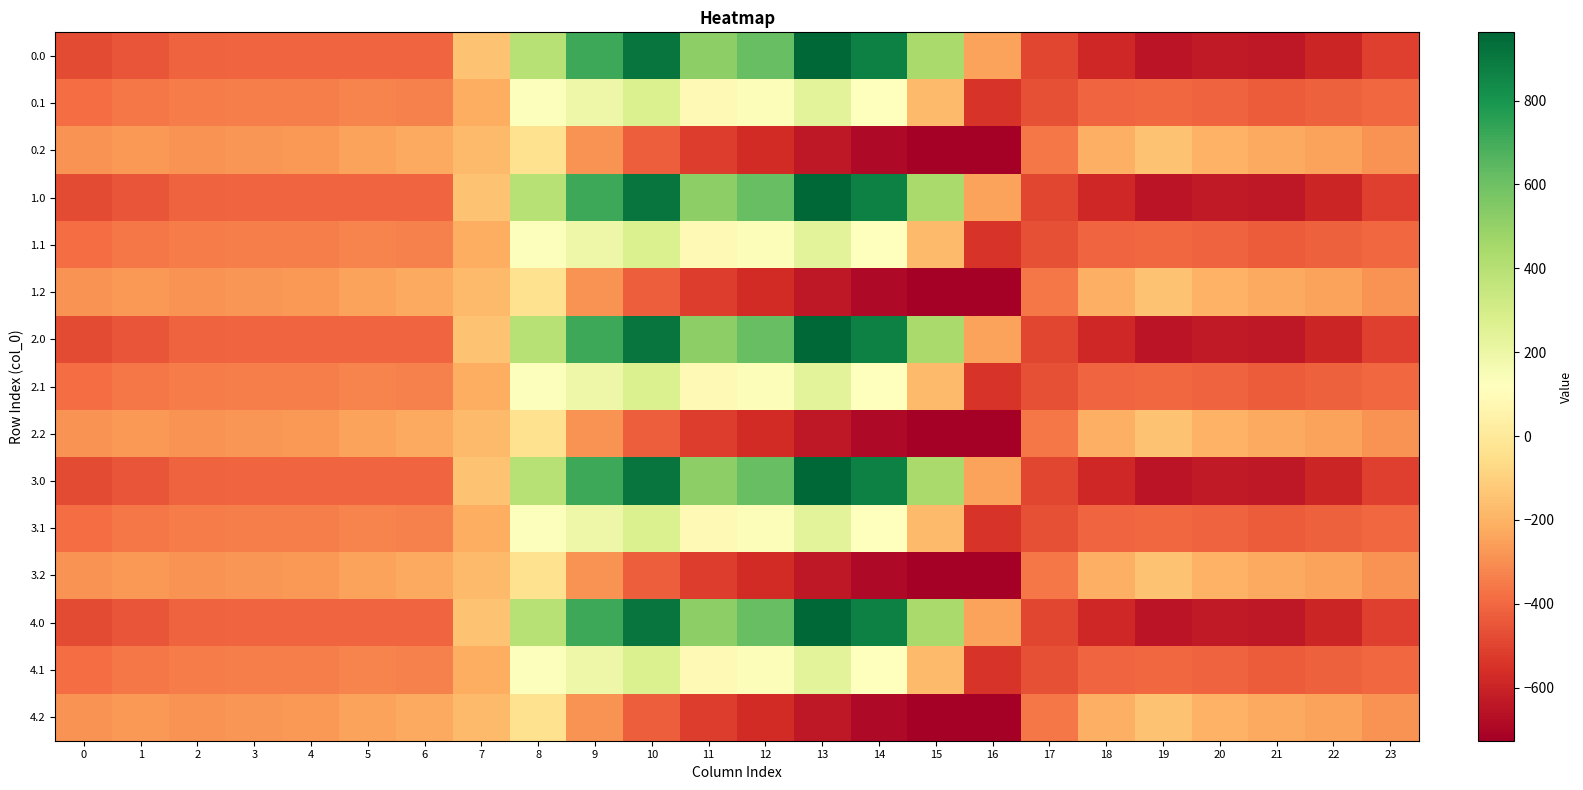

At which category is the sum across all series the highest?

10